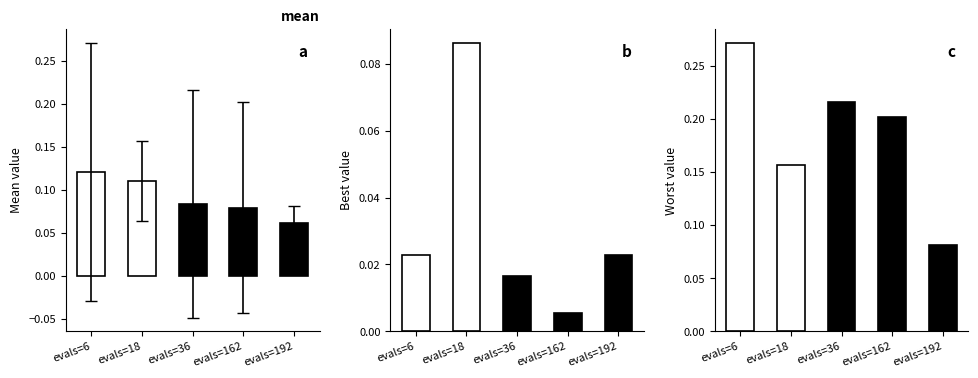

How many data points does each series have?

5